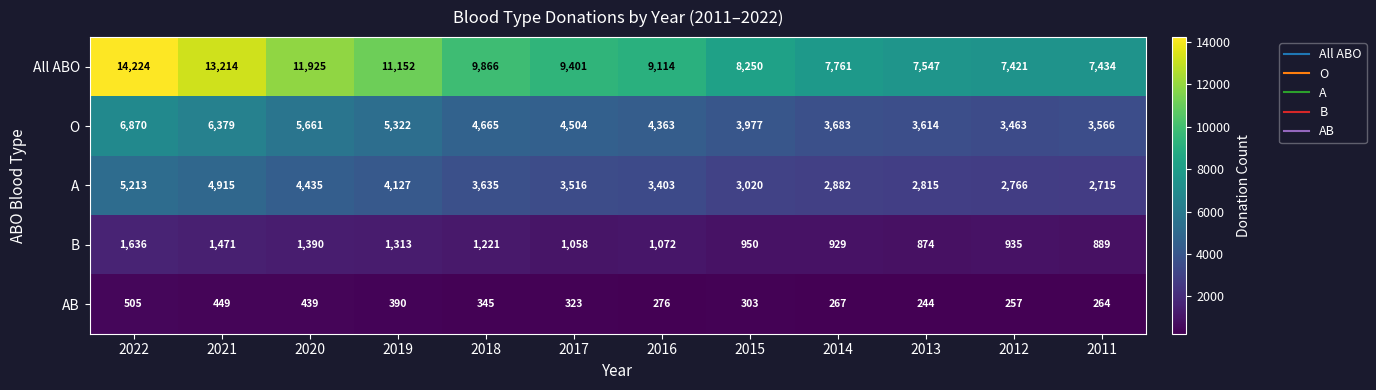

At how many categories does at least one series exceed 2087?

12